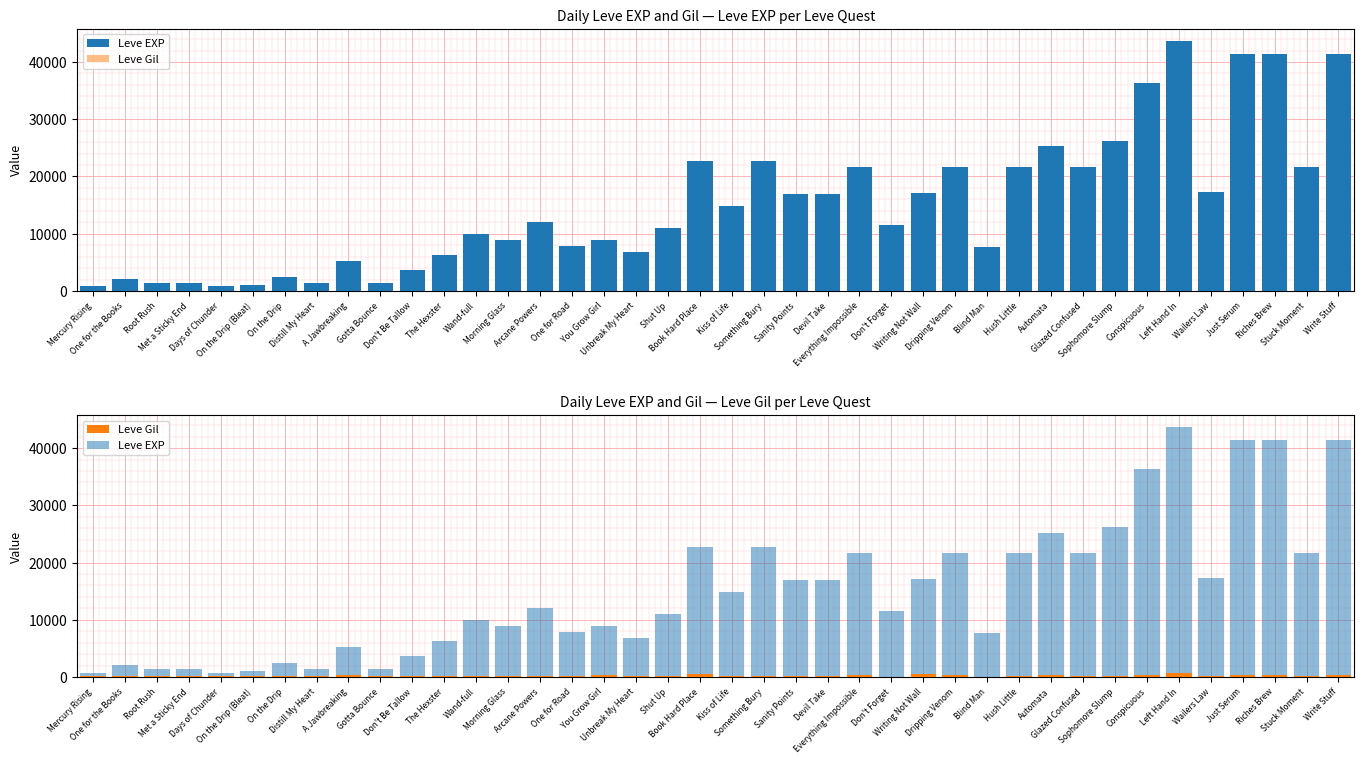

True or false: Leve EXP has a value of 36390 at Conspicuous.

True